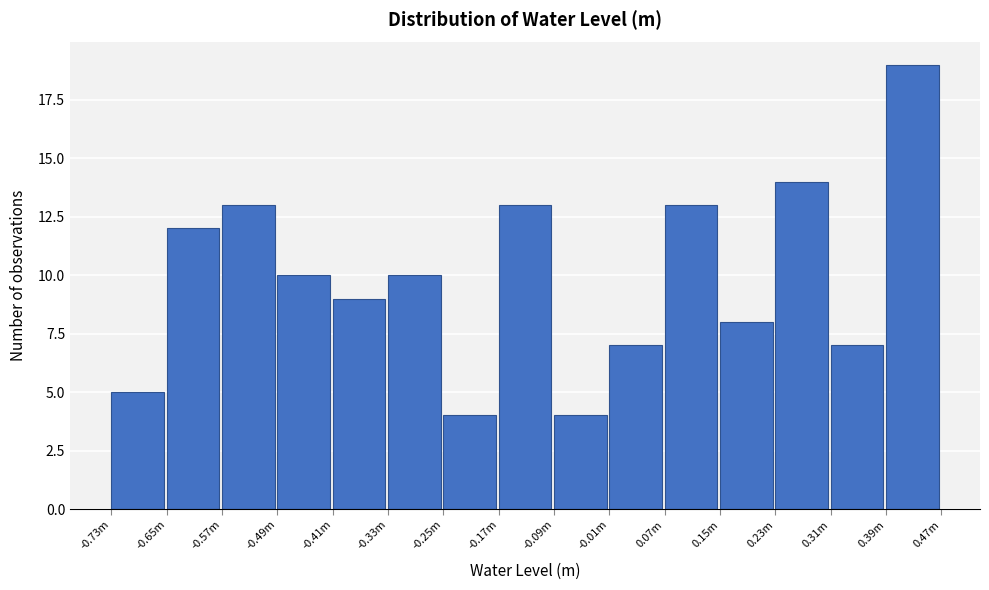

Reading left to right, list all the values displayed in this chart.

5	12	13	10	9	10	4	13	4	7	13	8	14	7	19